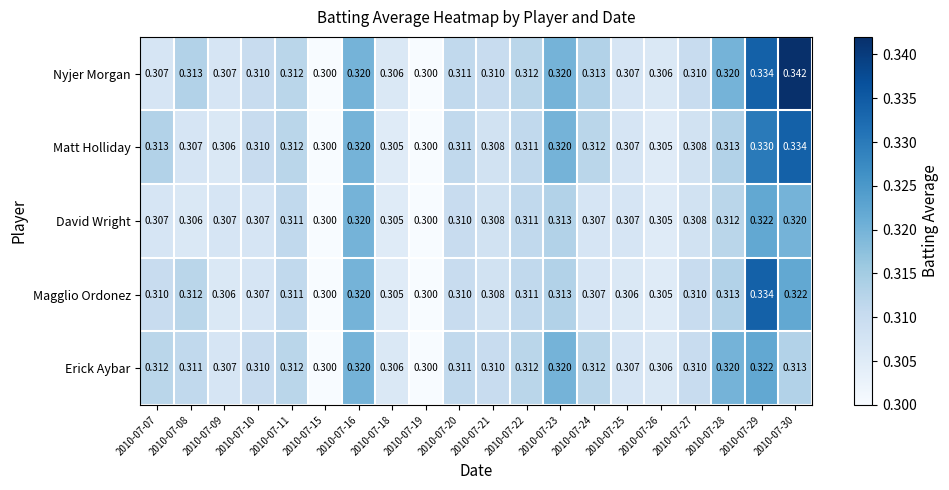

Count the number of categories in the chart.

20